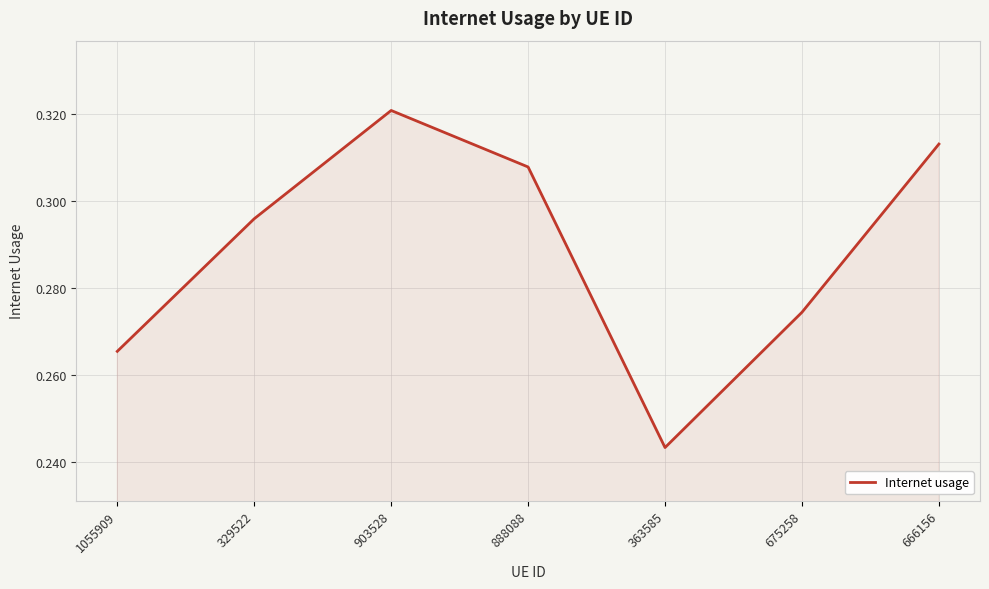

What position from the right is 903528?

5